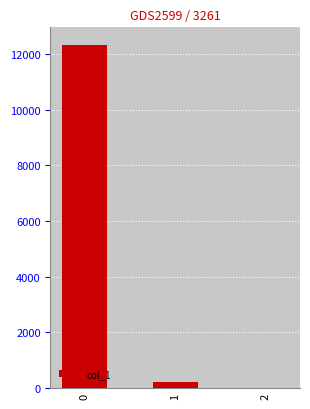

What is the average value?

4178.2